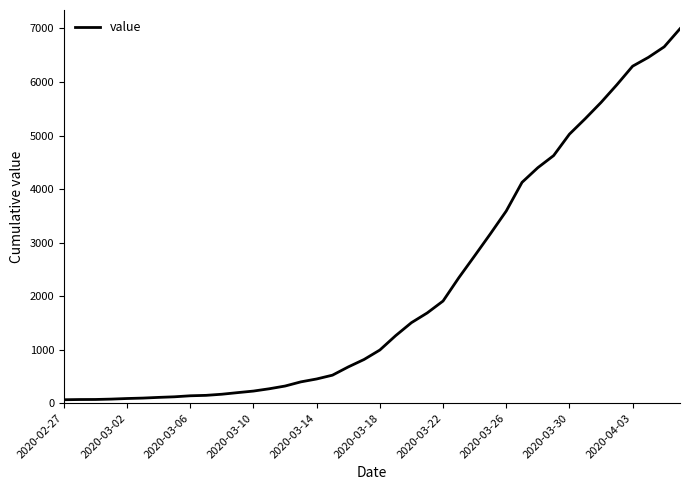

What is the greatest value displayed?

6995